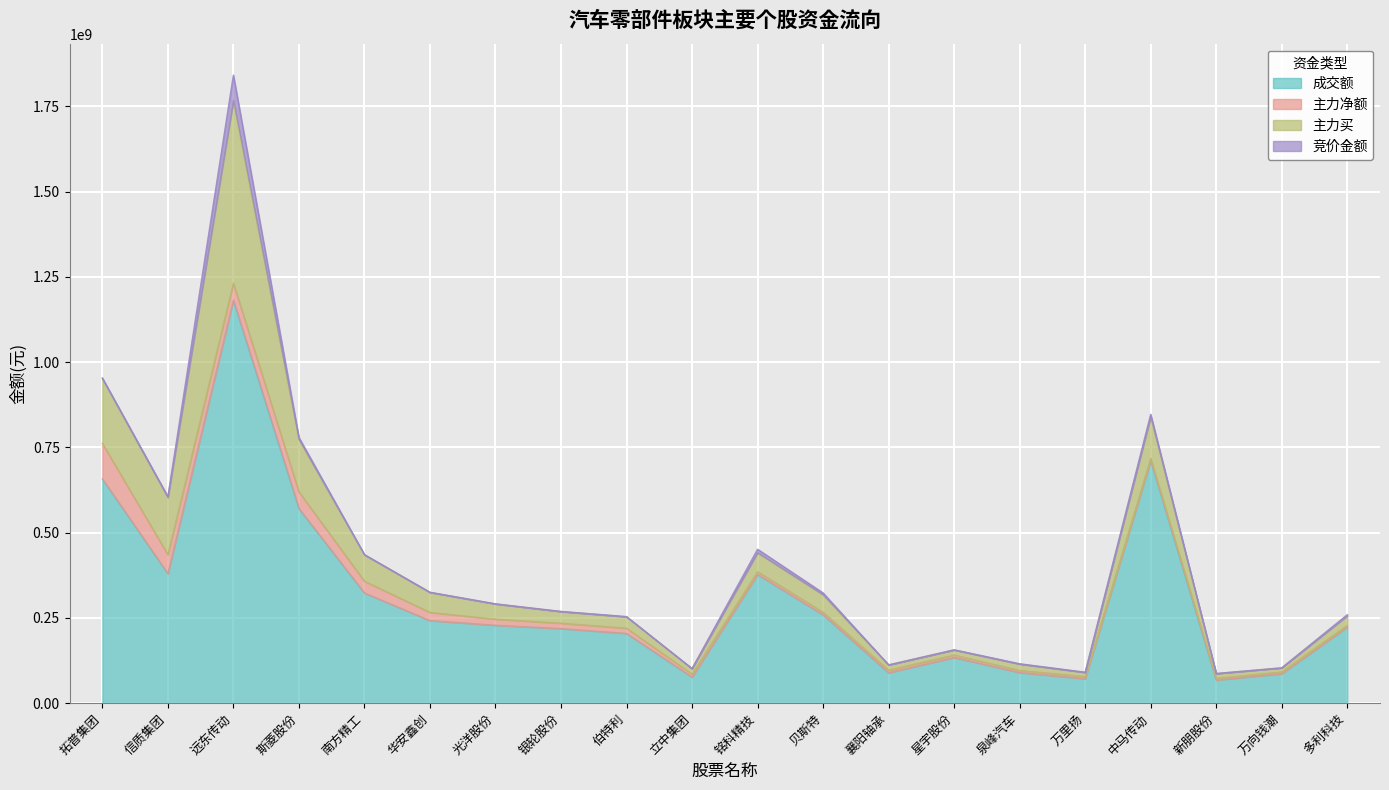

What is the label of the 6th point from the right?

泉峰汽车